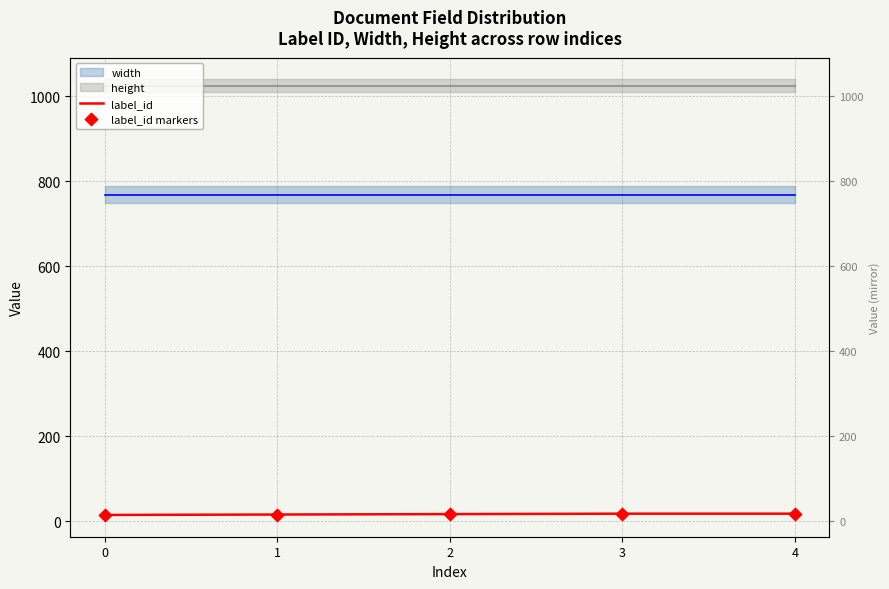

Which series has the widest spread of Y values?

label_id